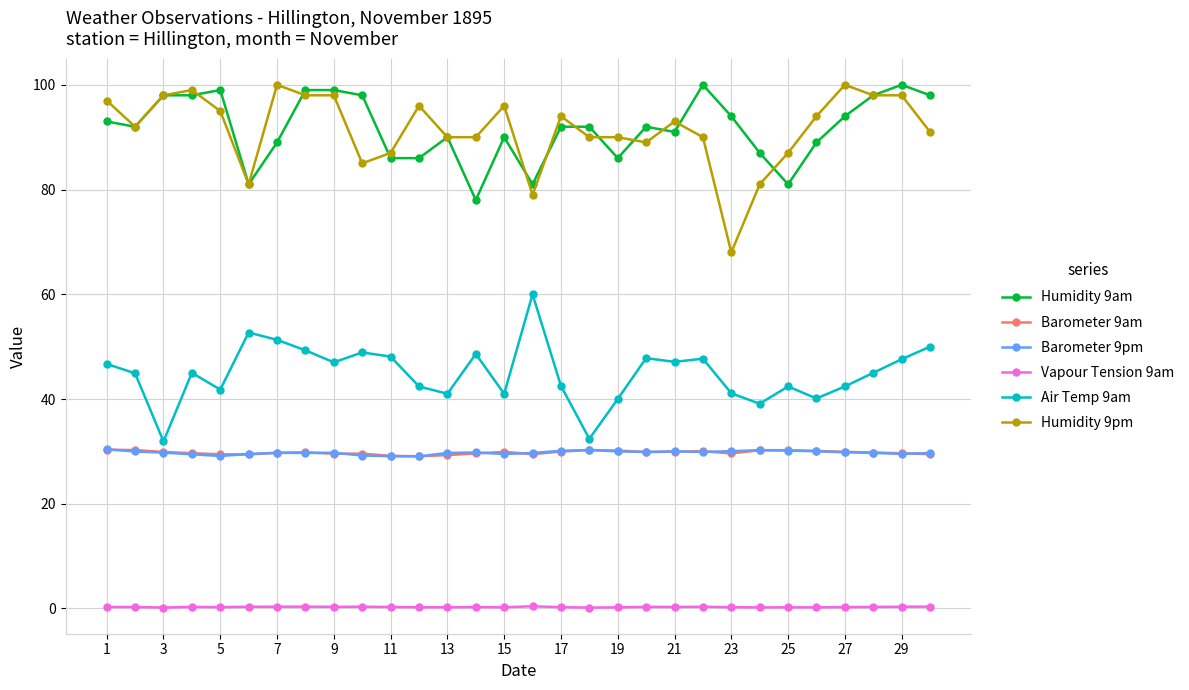

Does the chart display data point markers on the line(s)?

Yes